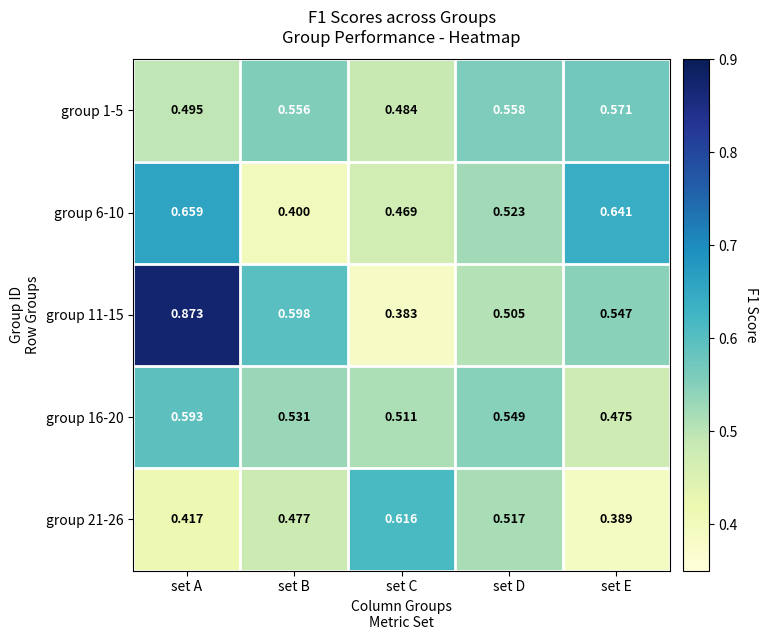

Which category has the highest value across all series?

set A